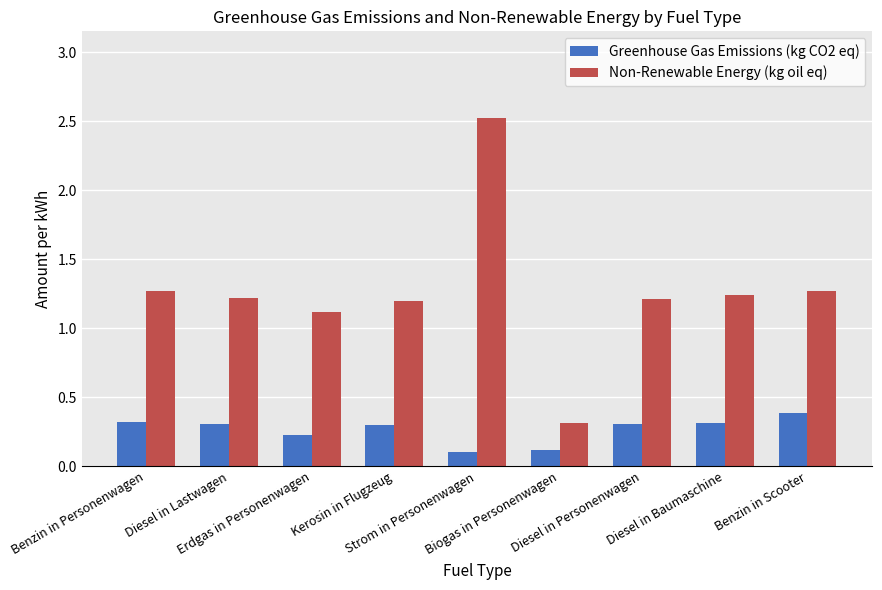

What is the lowest value of the Greenhouse Gas Emissions (kg CO2 eq) series?

0.1